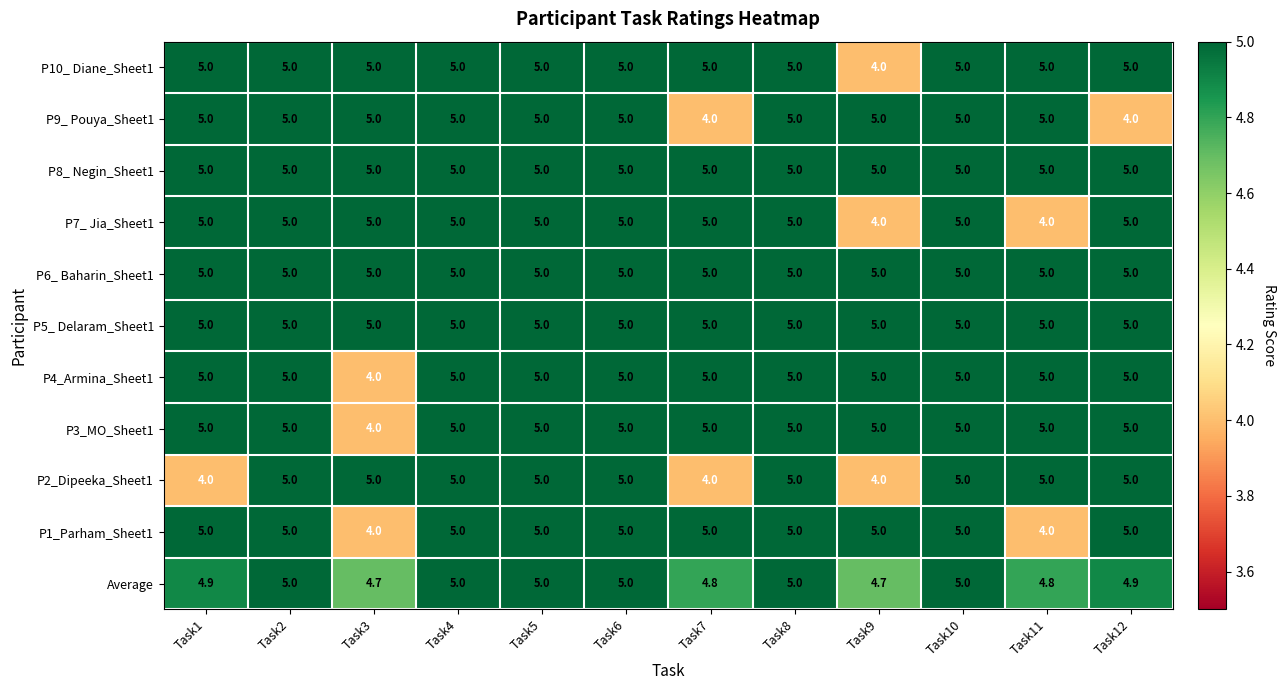

At how many categories does at least one series exceed 4?

12